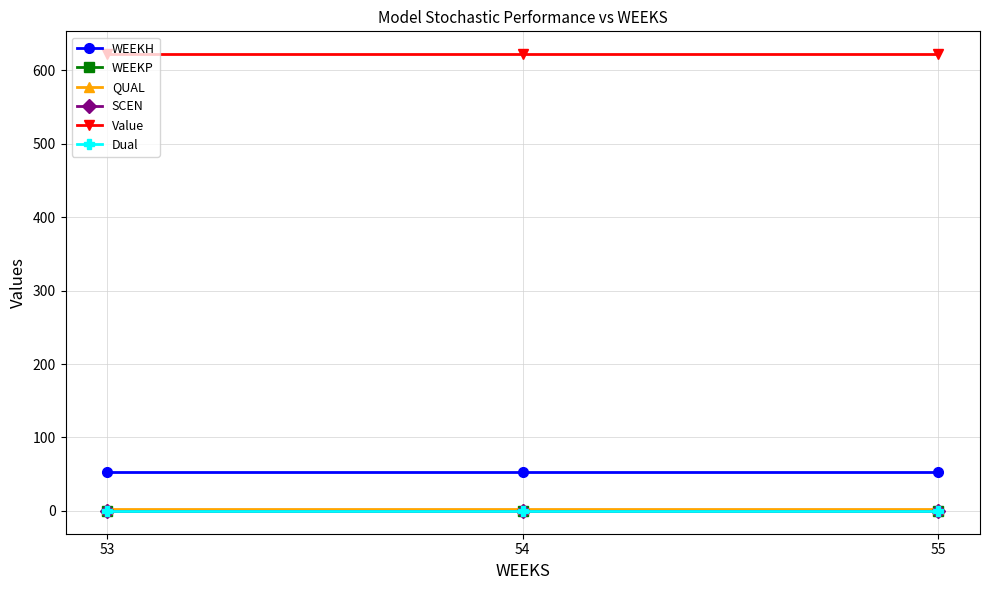

What is the value of the WEEKH point at the 2nd from the left?

53.0